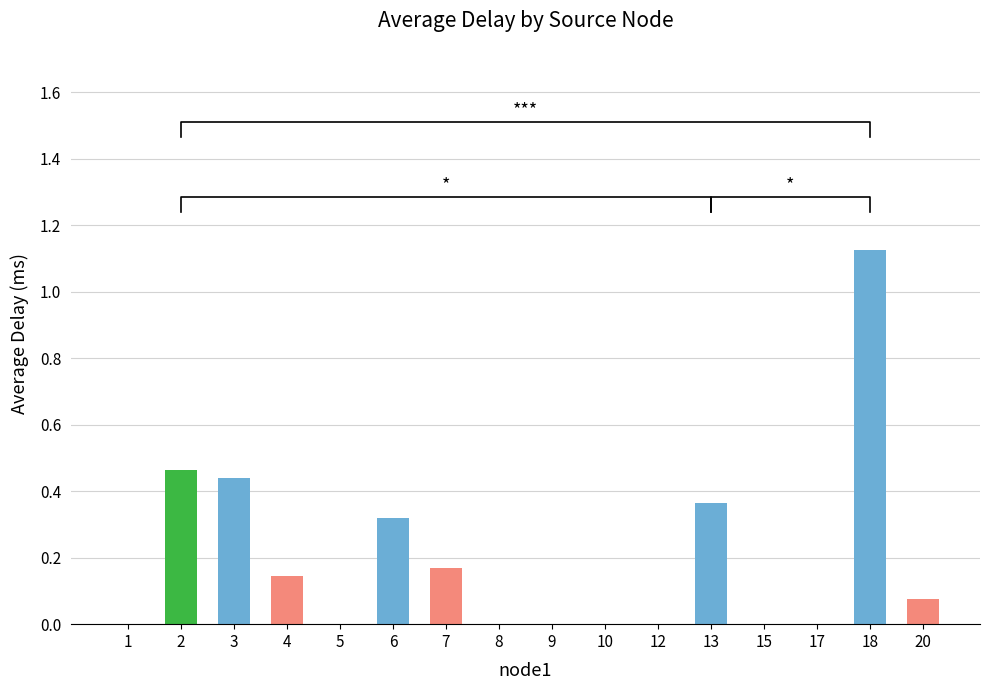

The chart shows a value of 0.2 at 4. True or false?

False